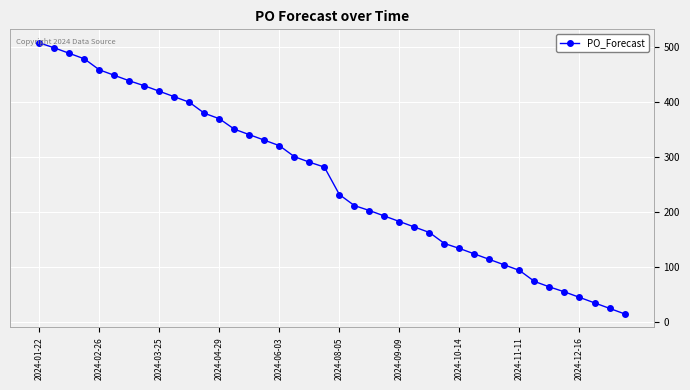

What is the smallest value displayed?

15